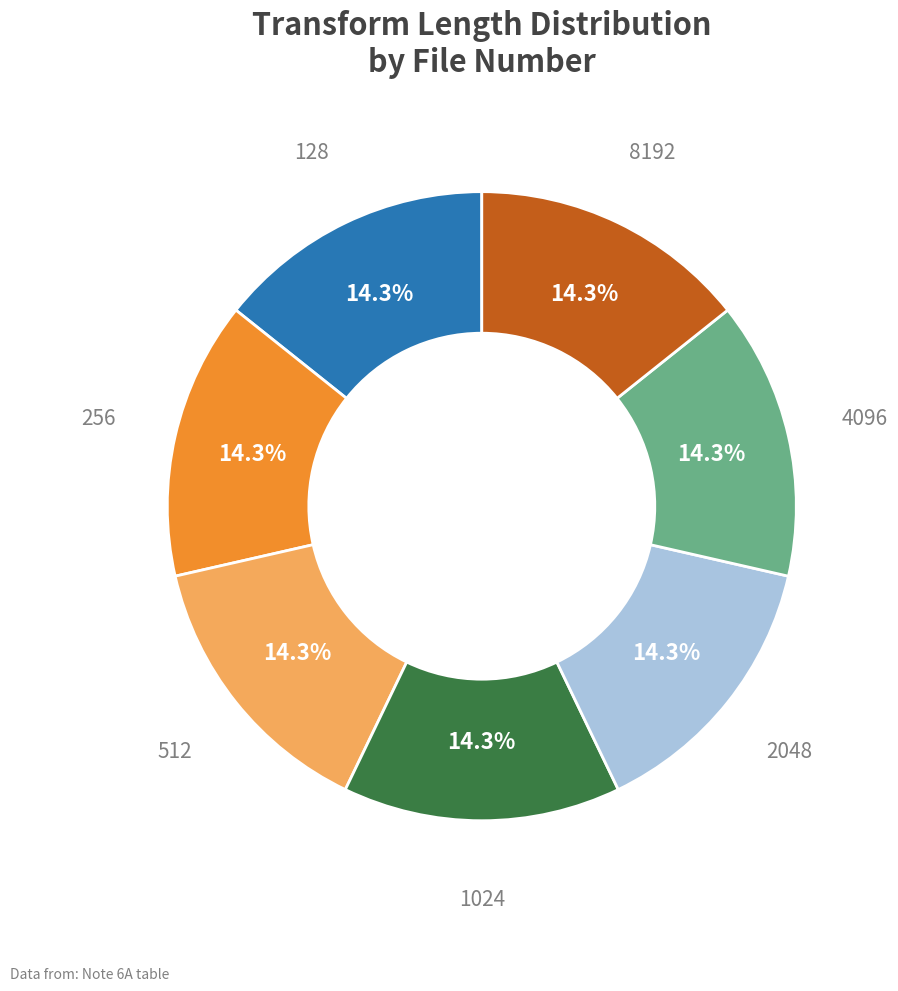

To the nearest percent, what is the average slice percentage?

14%